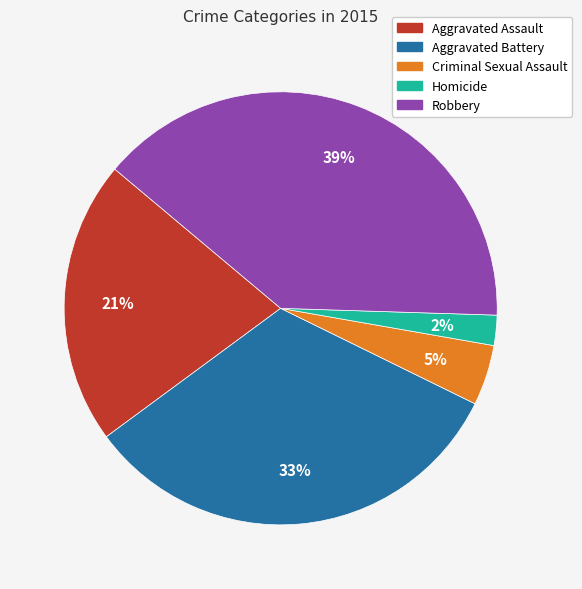

Is there a majority slice in this chart?

No